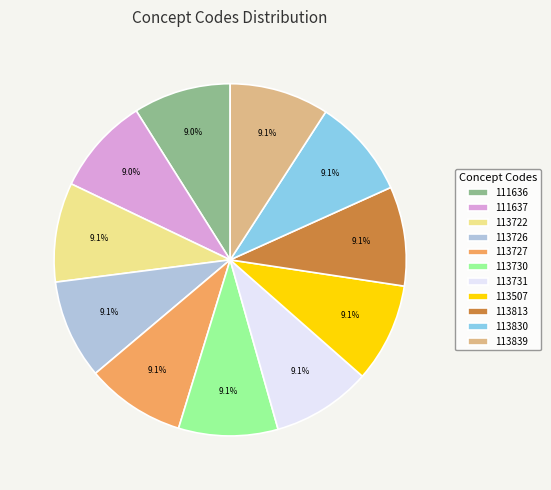

Approximately how many times larger is the value at 113722 compared to 113731?

1.0